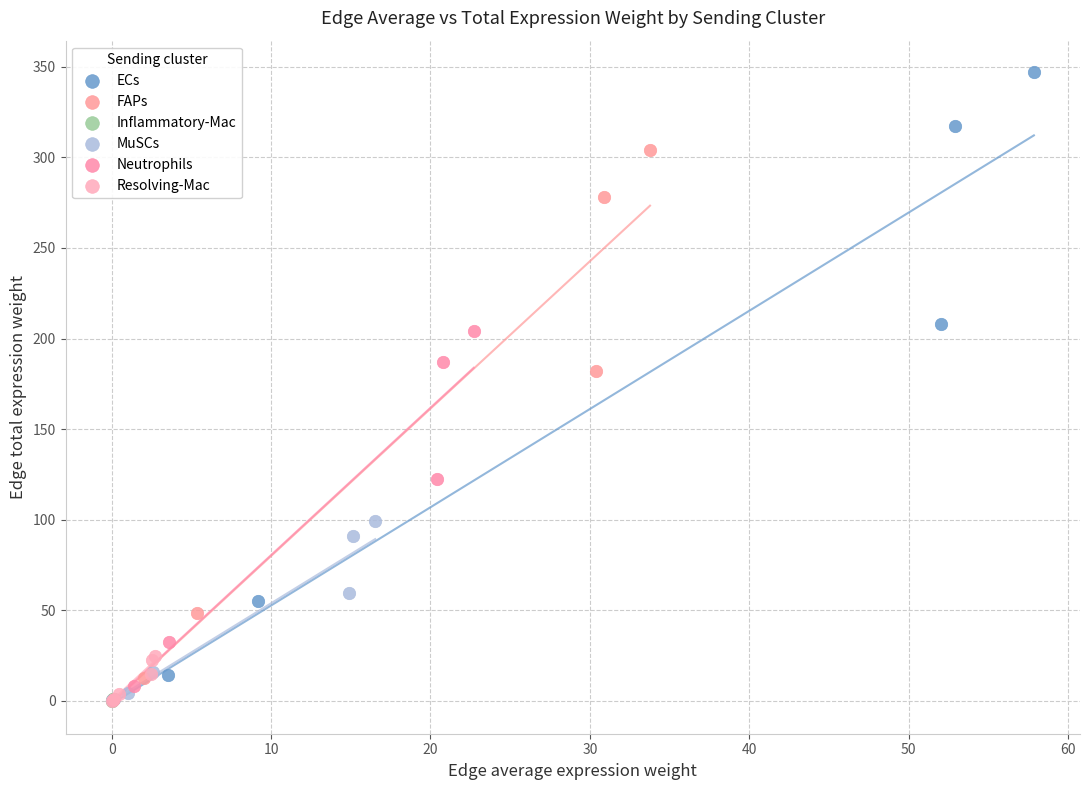

Which series reaches the maximum Y coordinate?

ECs